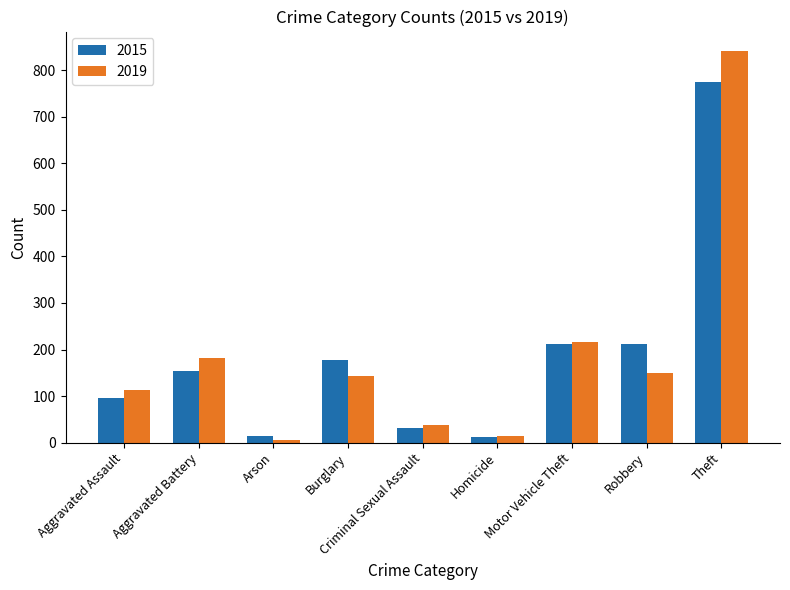

What are all the series names shown in the legend?

2015, 2019